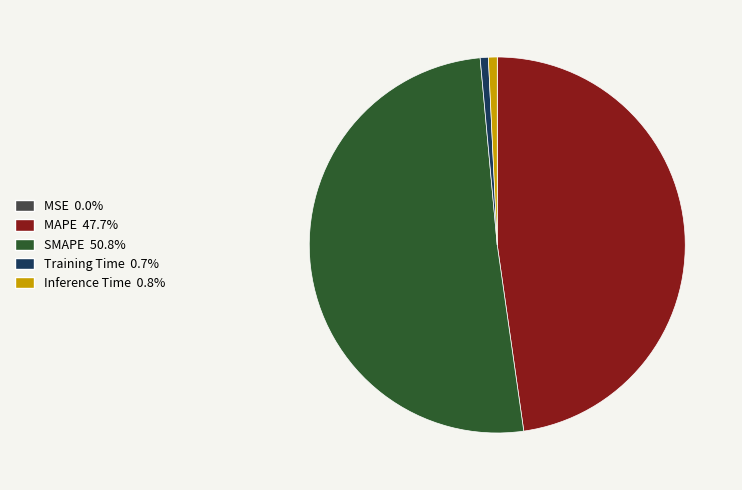

What is the largest slice in the pie chart?

SMAPE